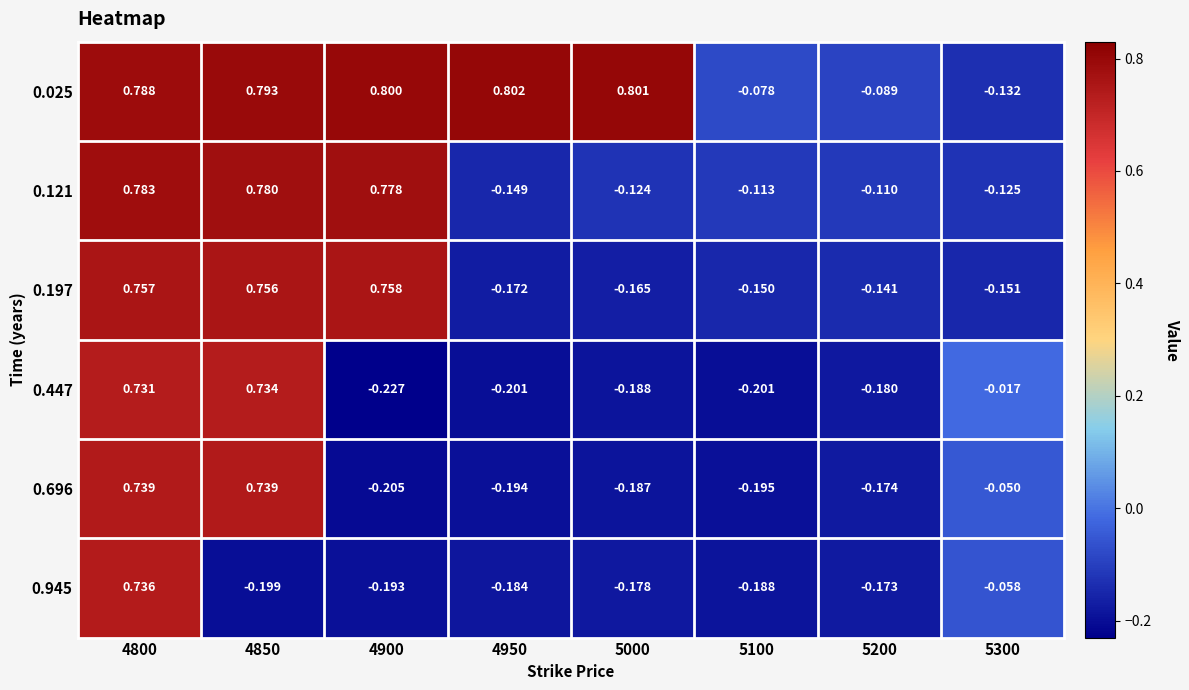

How many series are shown in this chart?

6